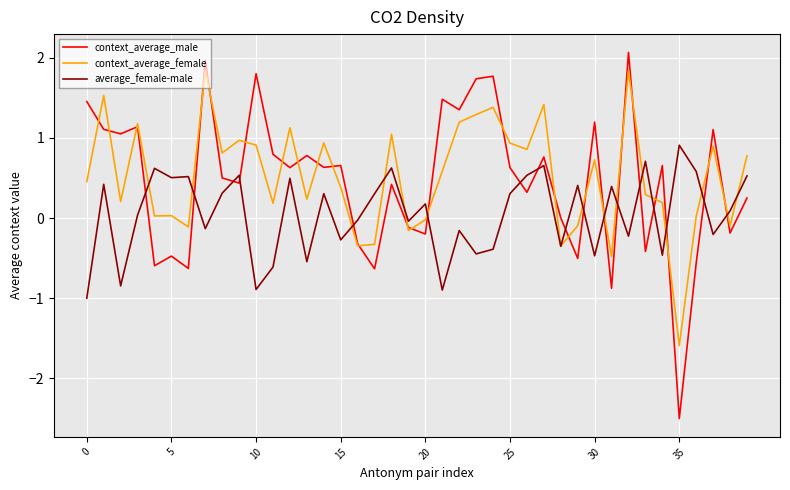

Which series has the largest range (max minus min)?

context_average_male